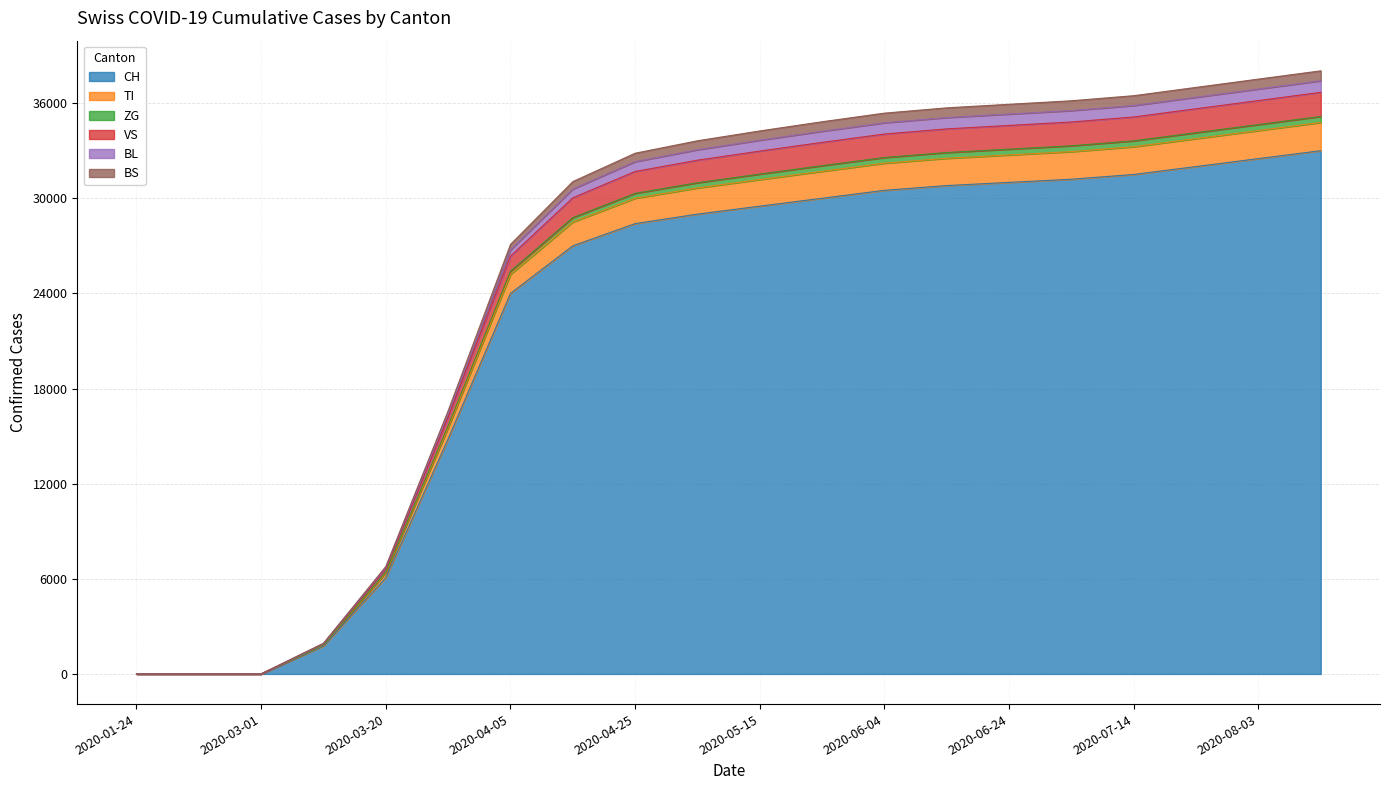

The value of CH at 2020-04-05 is 24000. True or false?

True